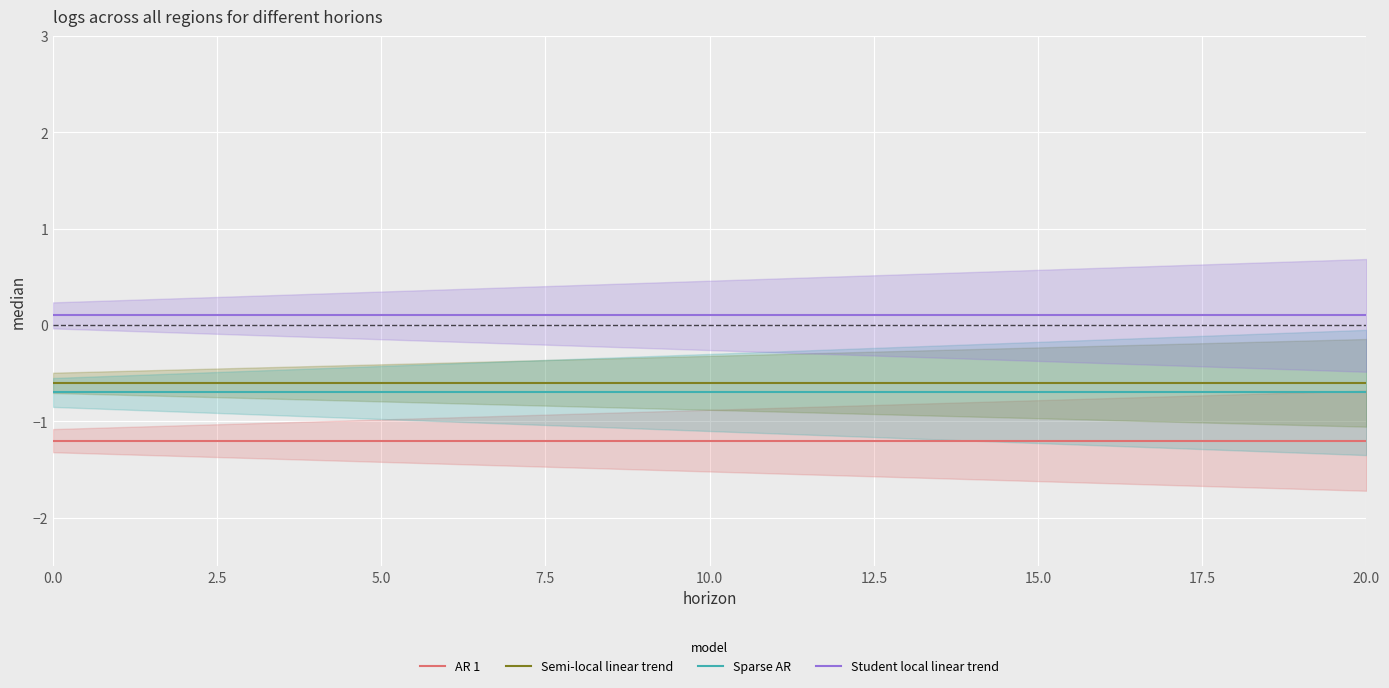

True or false: AR 1 has a value of -1.2 at 17.5.

True